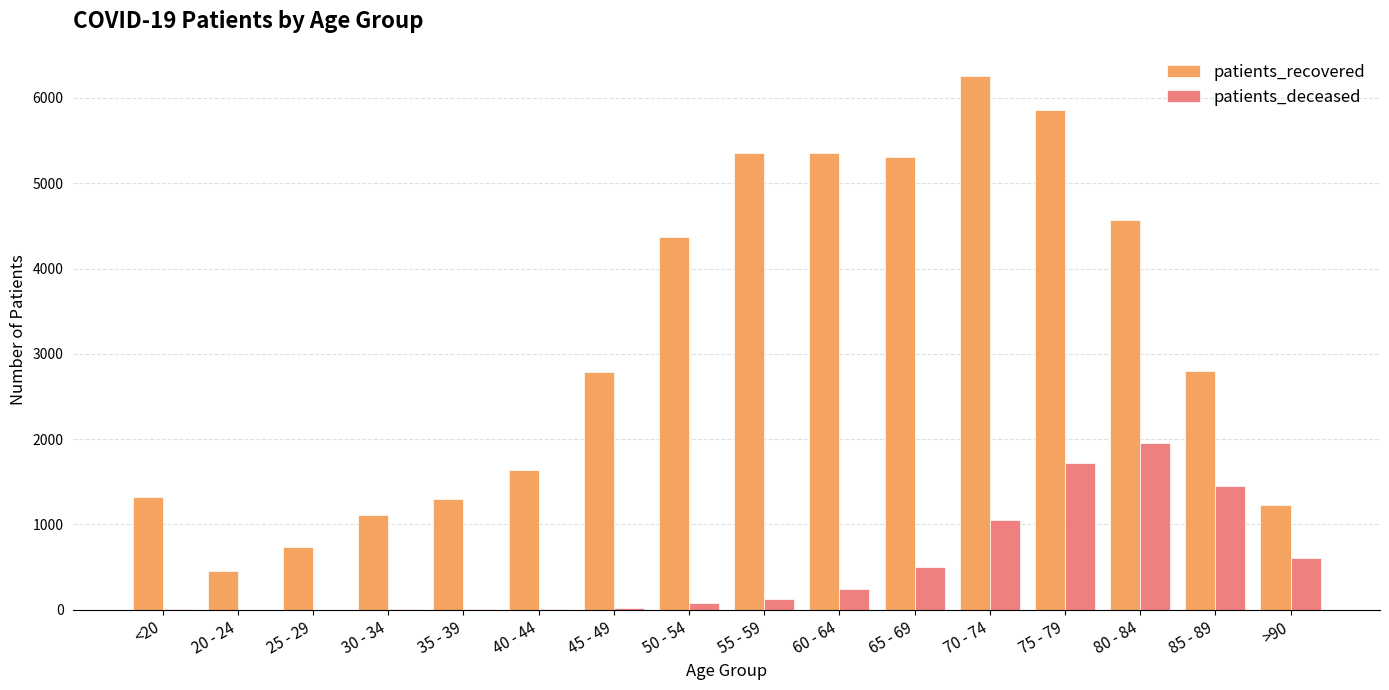

Which series changed the most between 85 - 89 and >90?

patients_recovered